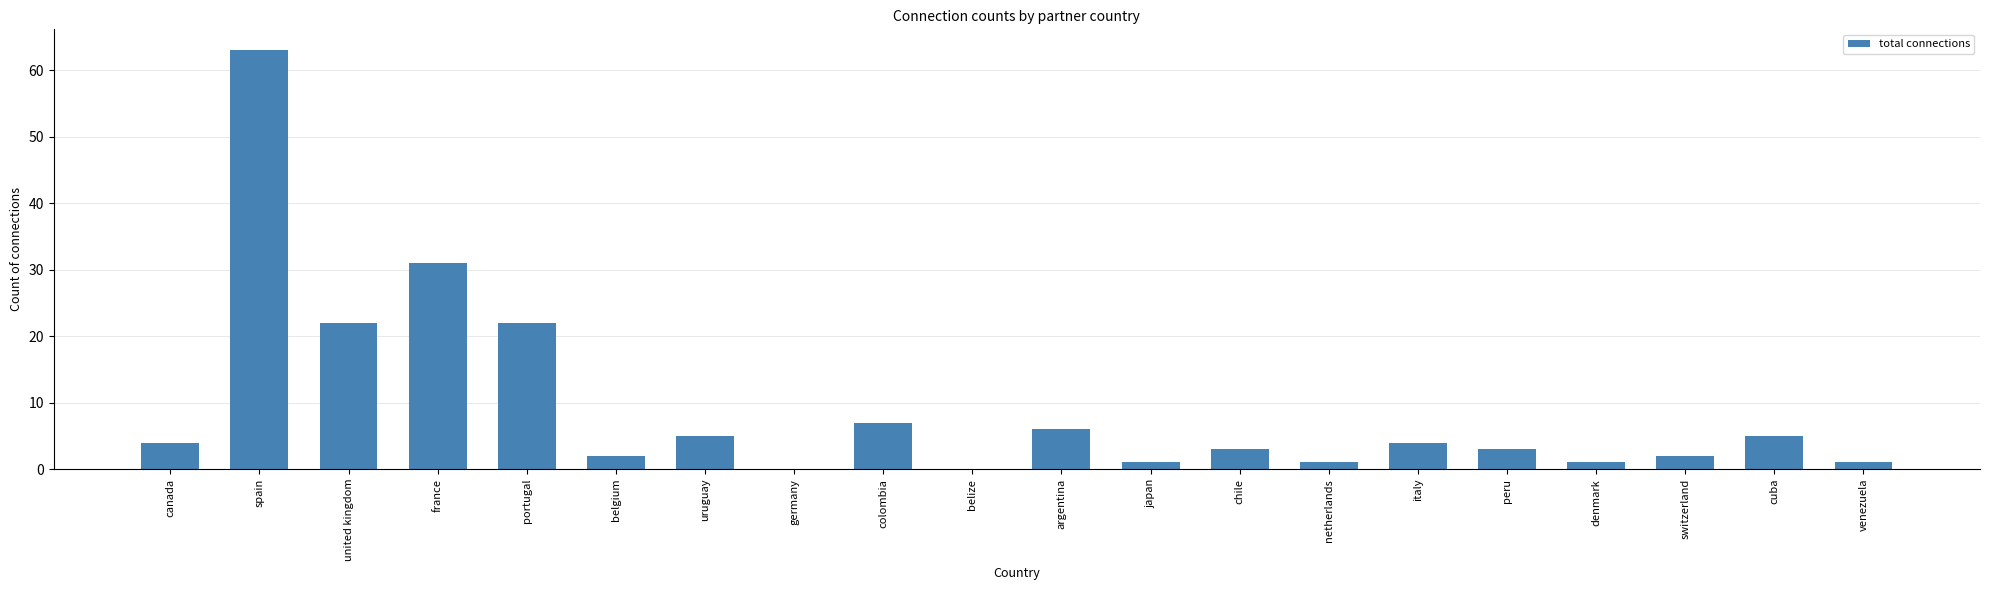

What is the maximum value shown in the chart?

63